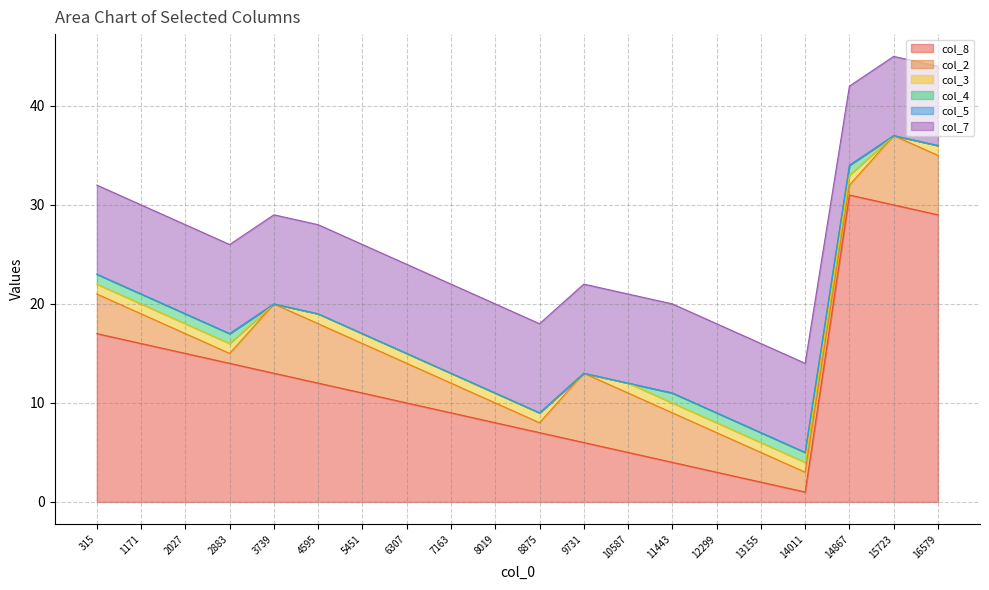

How many col_7 values are between 9 and 10?

17